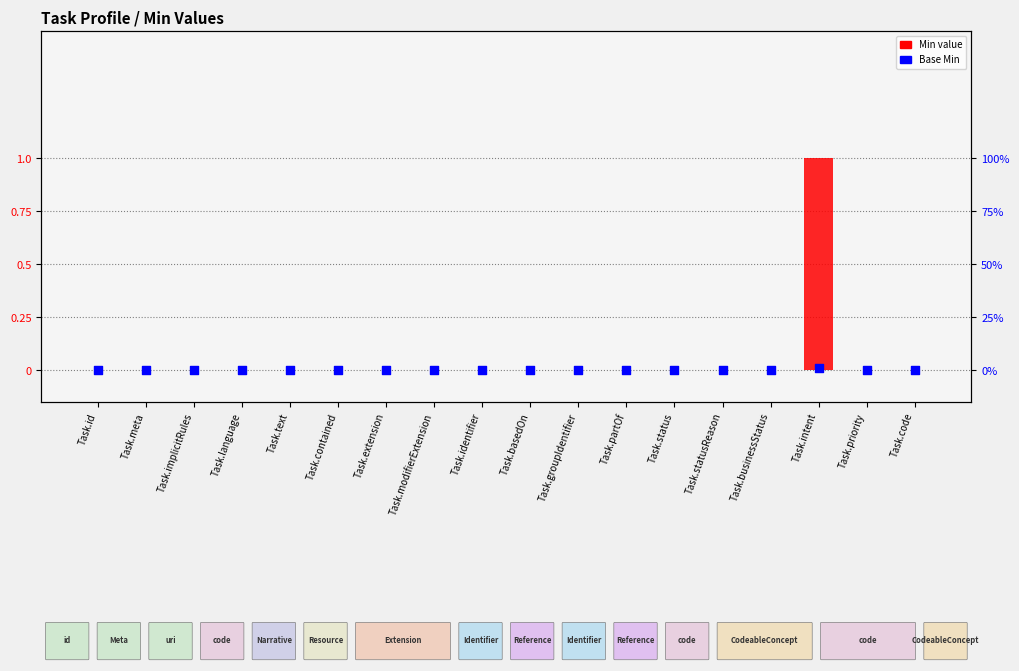

Which series has the largest Y range (max minus min)?

Min value